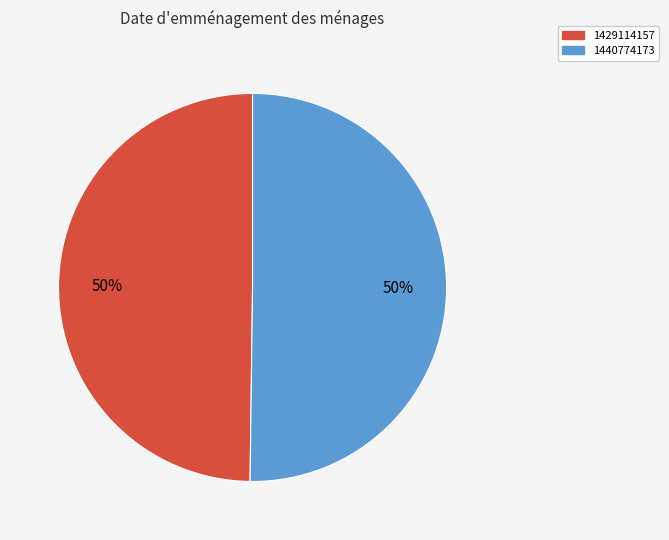

To the nearest percent, what is the average slice percentage?

50%